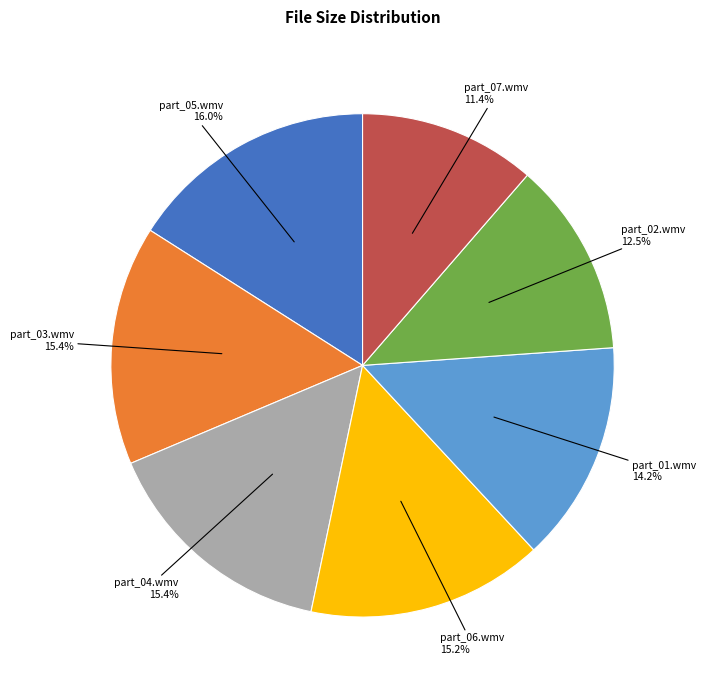

What is the smallest slice in the pie chart?

part_07.wmv